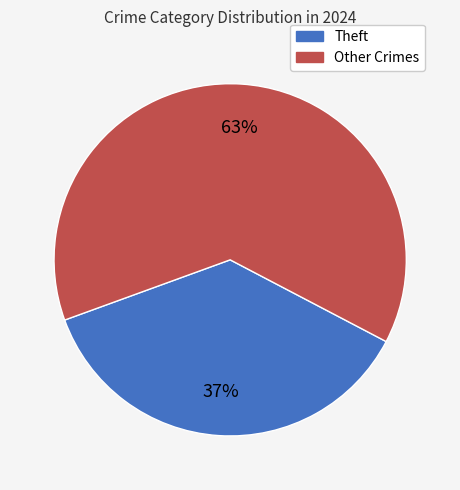

To the nearest percent, what is the average slice percentage?

50%